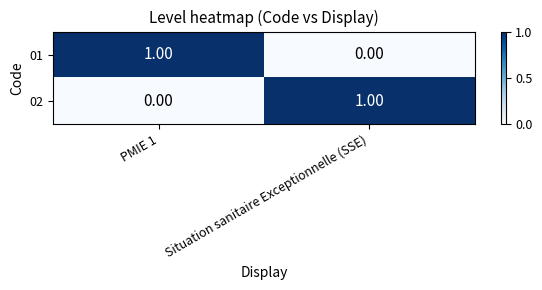

Which category has the lowest value in the 01 series?

Situation sanitaire Exceptionnelle (SSE)